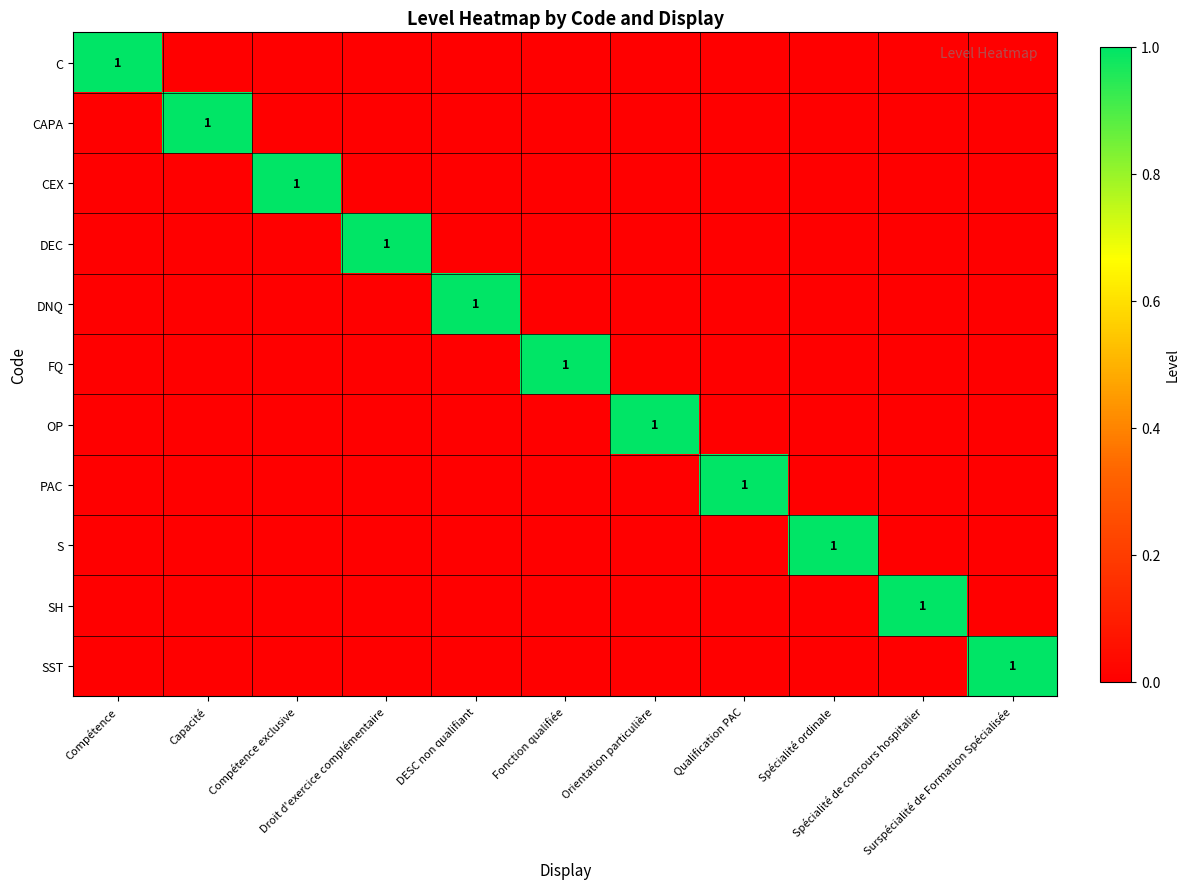

How many CAPA values are between 0 and 1?

11